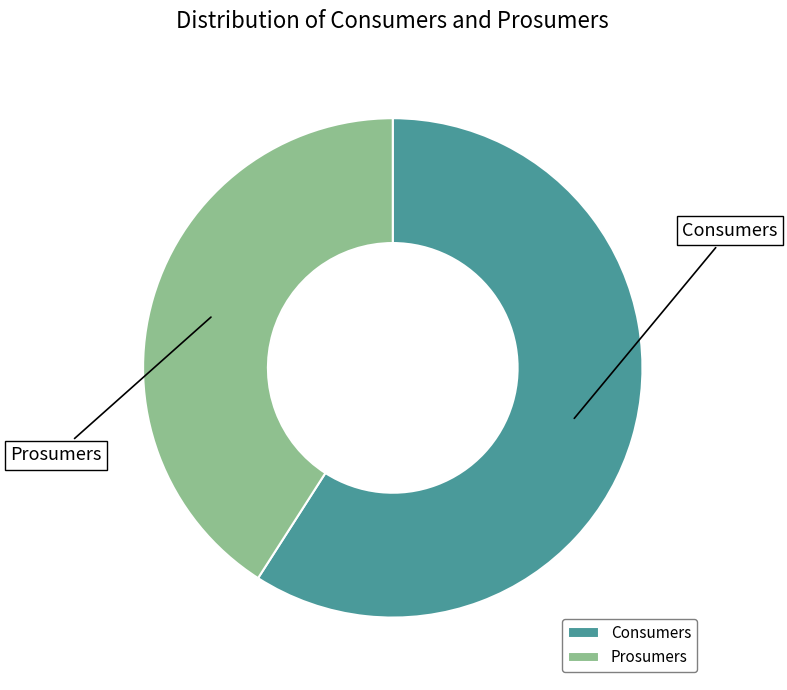

Which has a higher value, Consumers or Prosumers?

Consumers